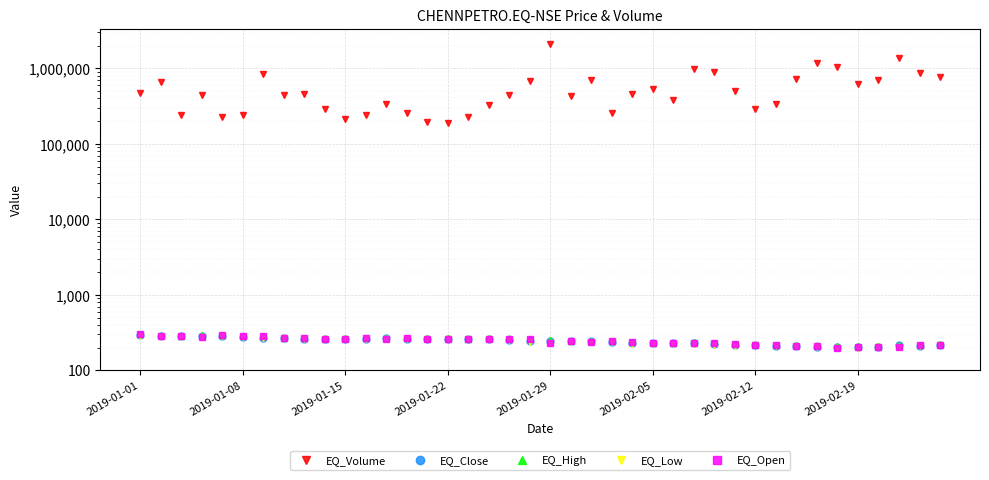

The value of EQ_Close at 16 is 259.1. True or false?

True